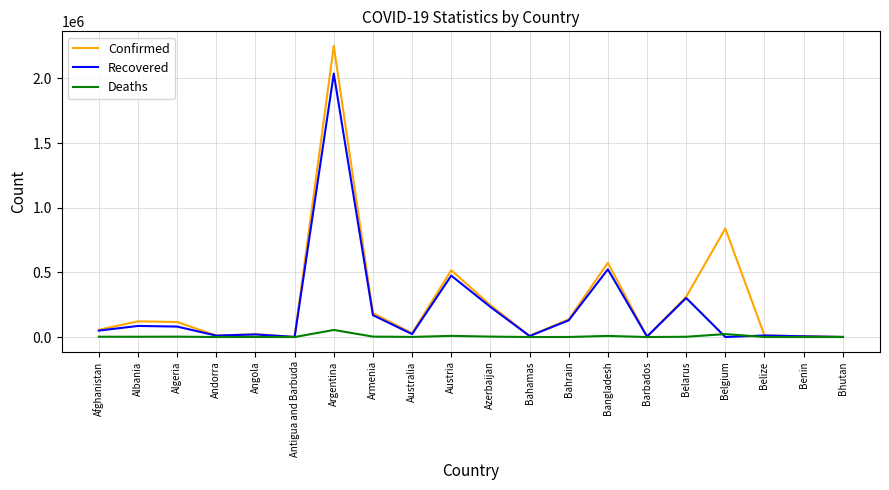

What is the highest value of the Confirmed series?

2252172